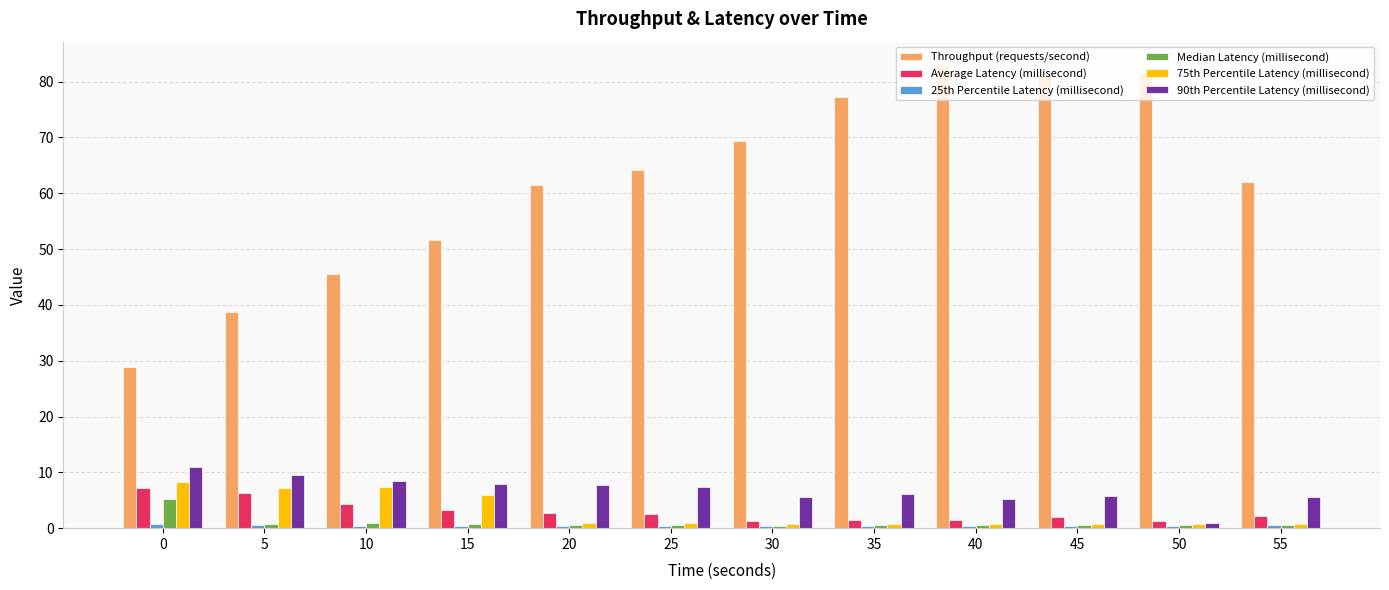

Is the value of Median Latency (millisecond) at 35 greater than the value of Average Latency (millisecond) at 10?

No